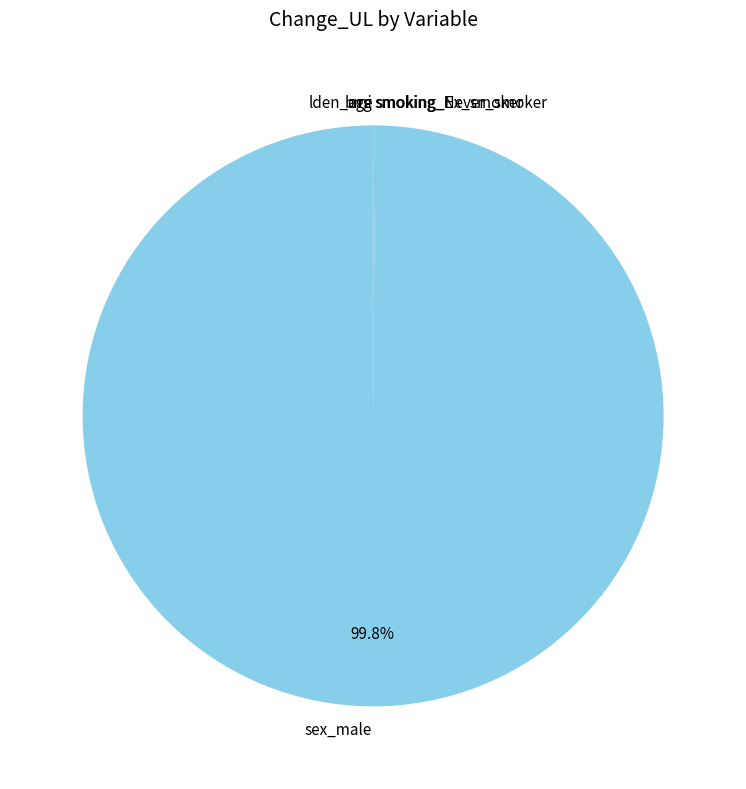

What is the largest slice in the pie chart?

sex_male